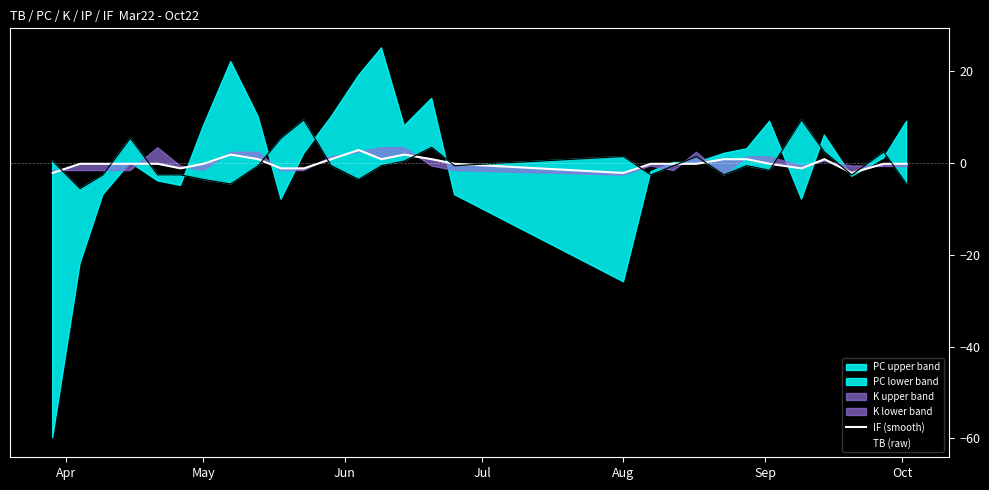

What is the maximum value for IF (smooth)?

2.9